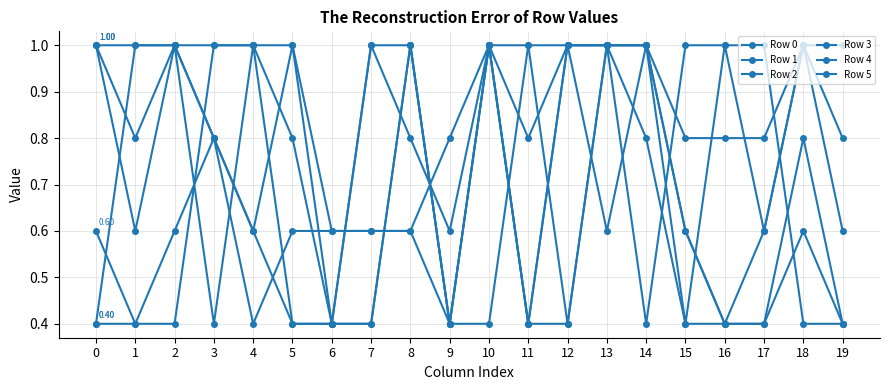

Where is the first local minimum for Row 4?

1